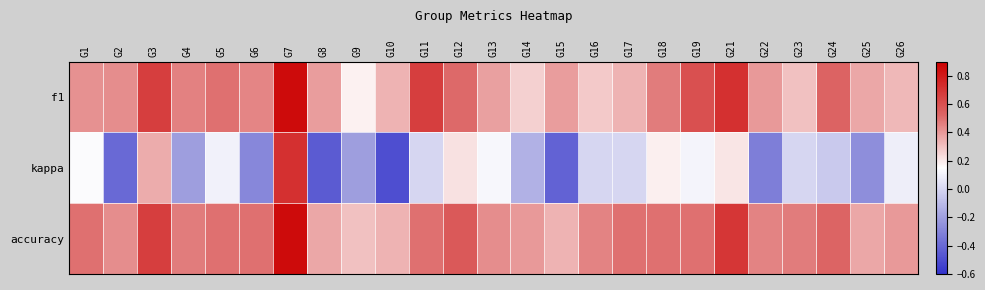

Rank the series at G18 from lowest to highest value.

kappa, f1, accuracy